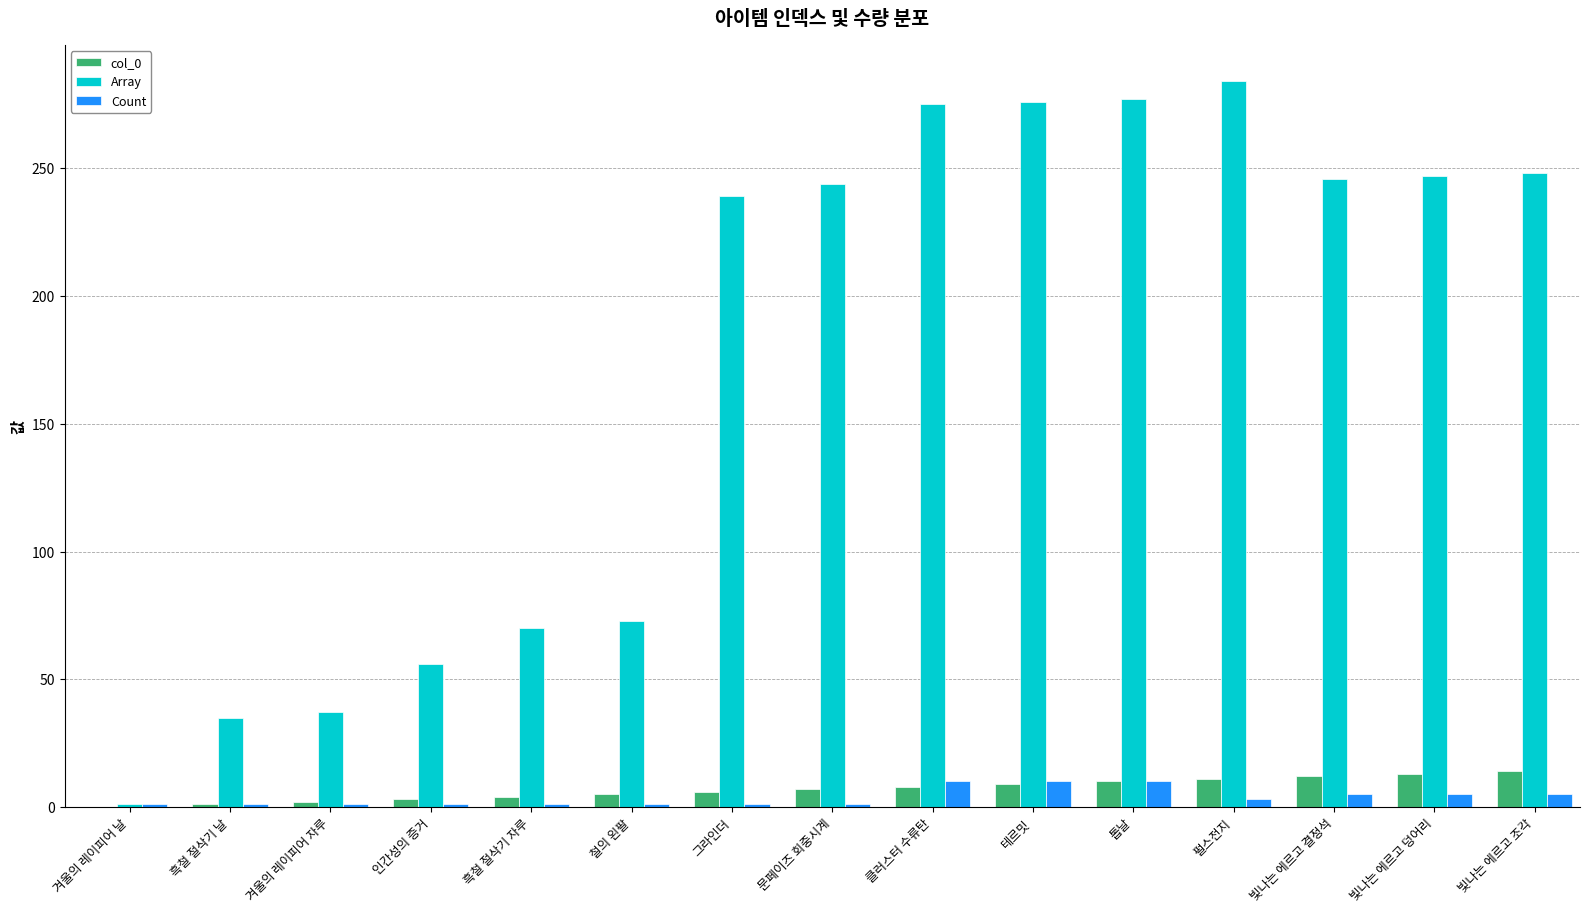

Which series changed the most between 흑철 절삭기 자루 and 빛나는 에르고 덩어리?

Array